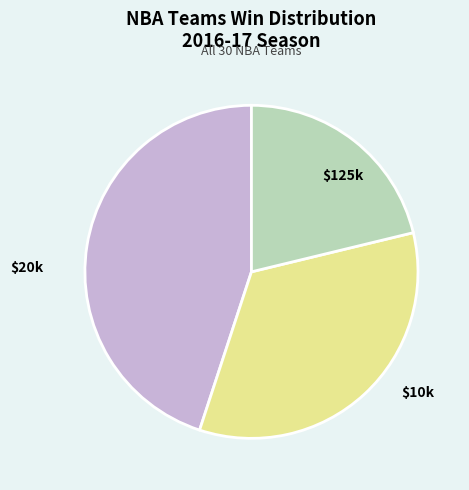

Does any single category account for the majority?

No